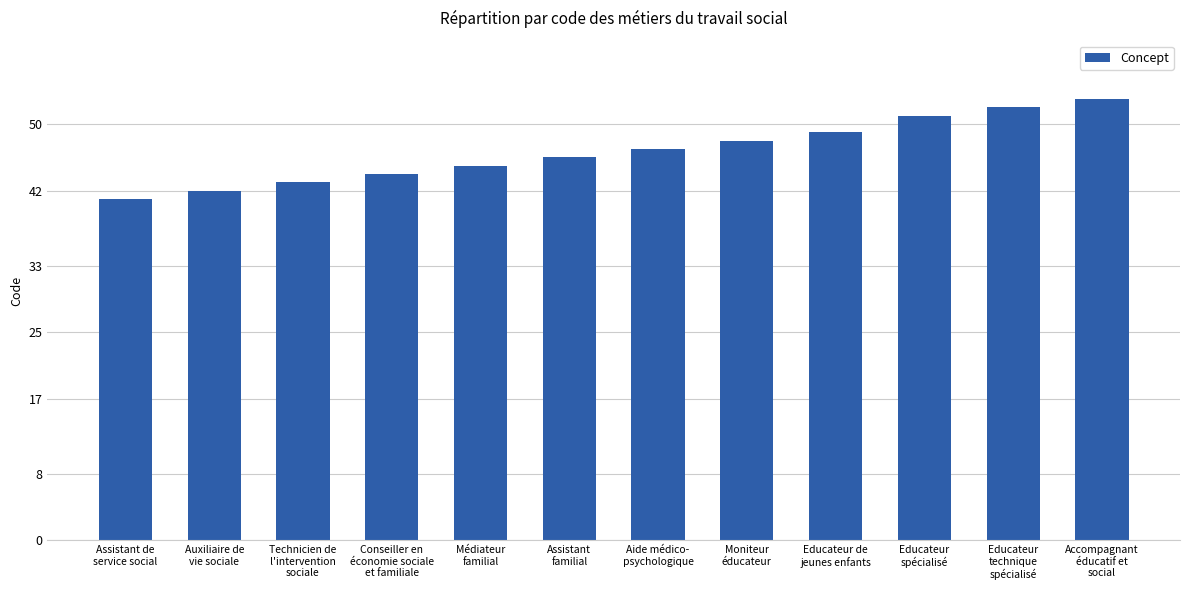

What value does the data have at Assistant de
service social?

41